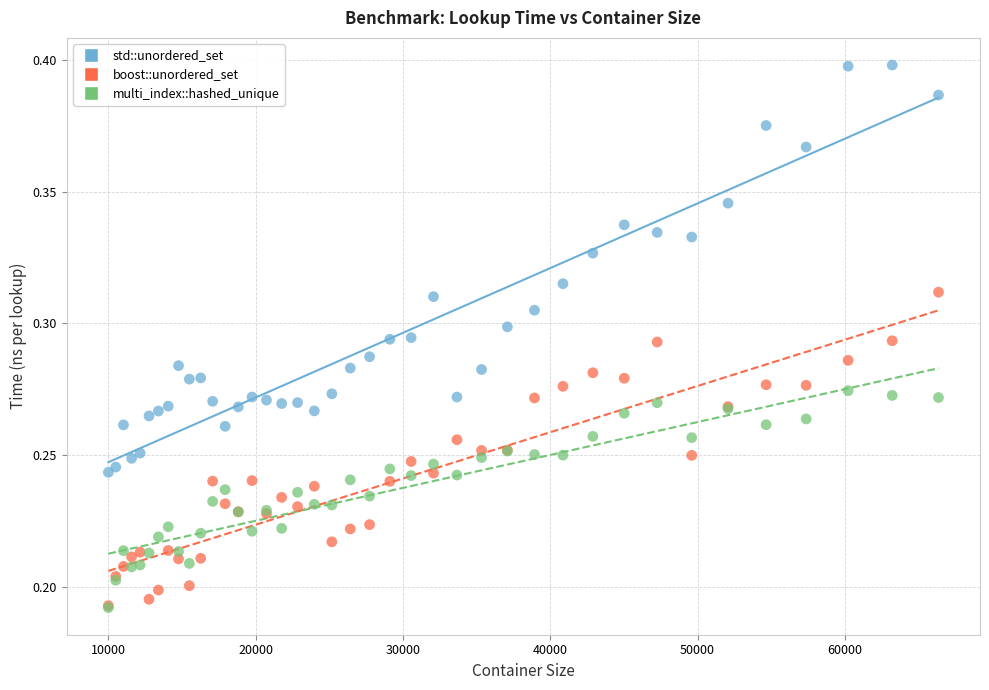

Which series has the largest Y range (max minus min)?

std::unordered_set